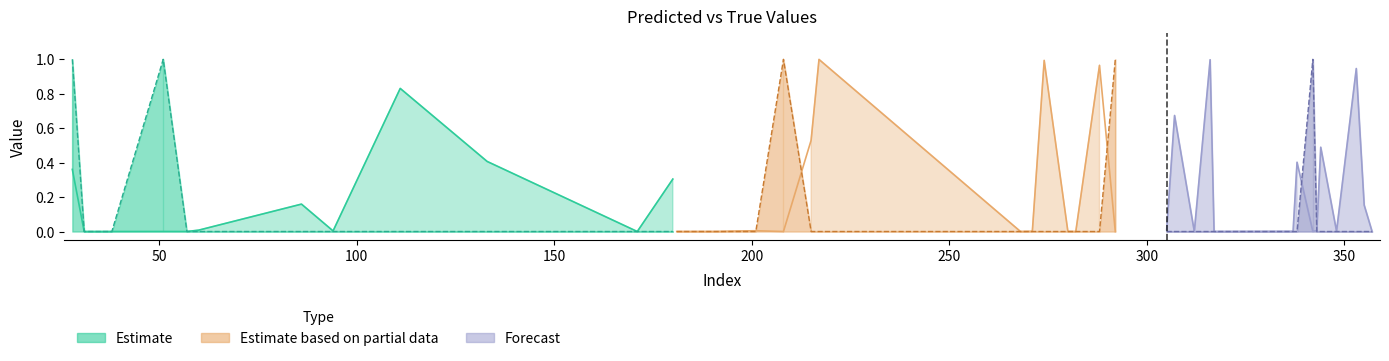

Is it true that y_pred equals 0.2 at 38?

False